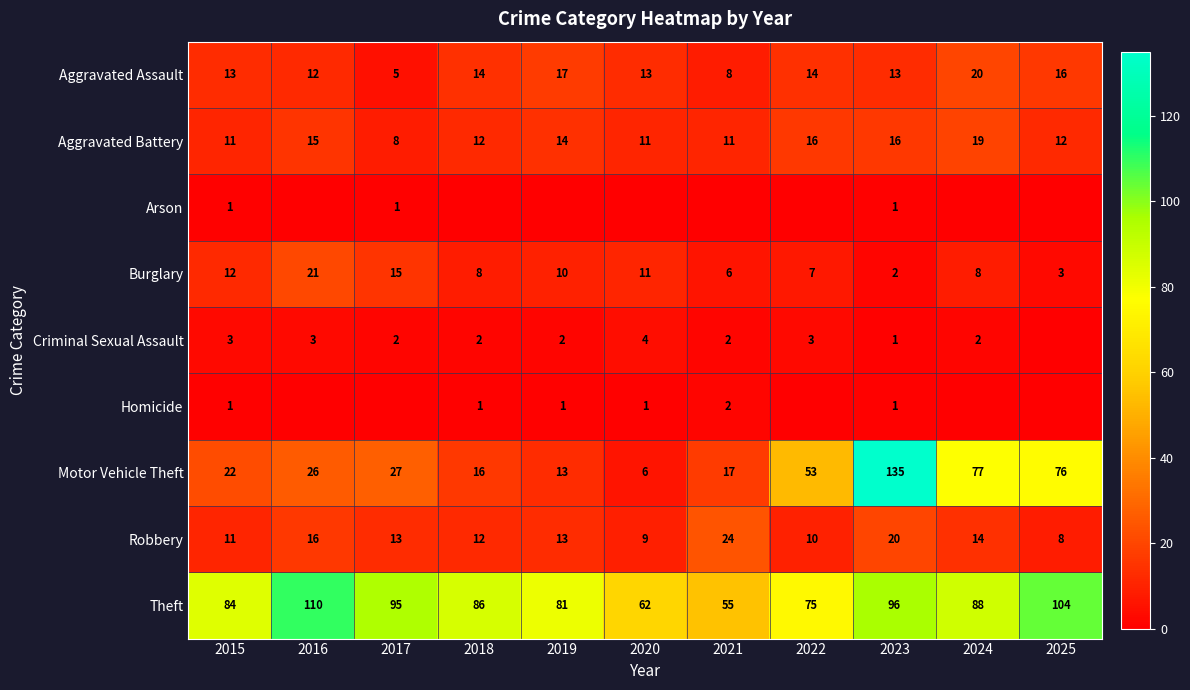

What is the total value across all series at 2023?

285